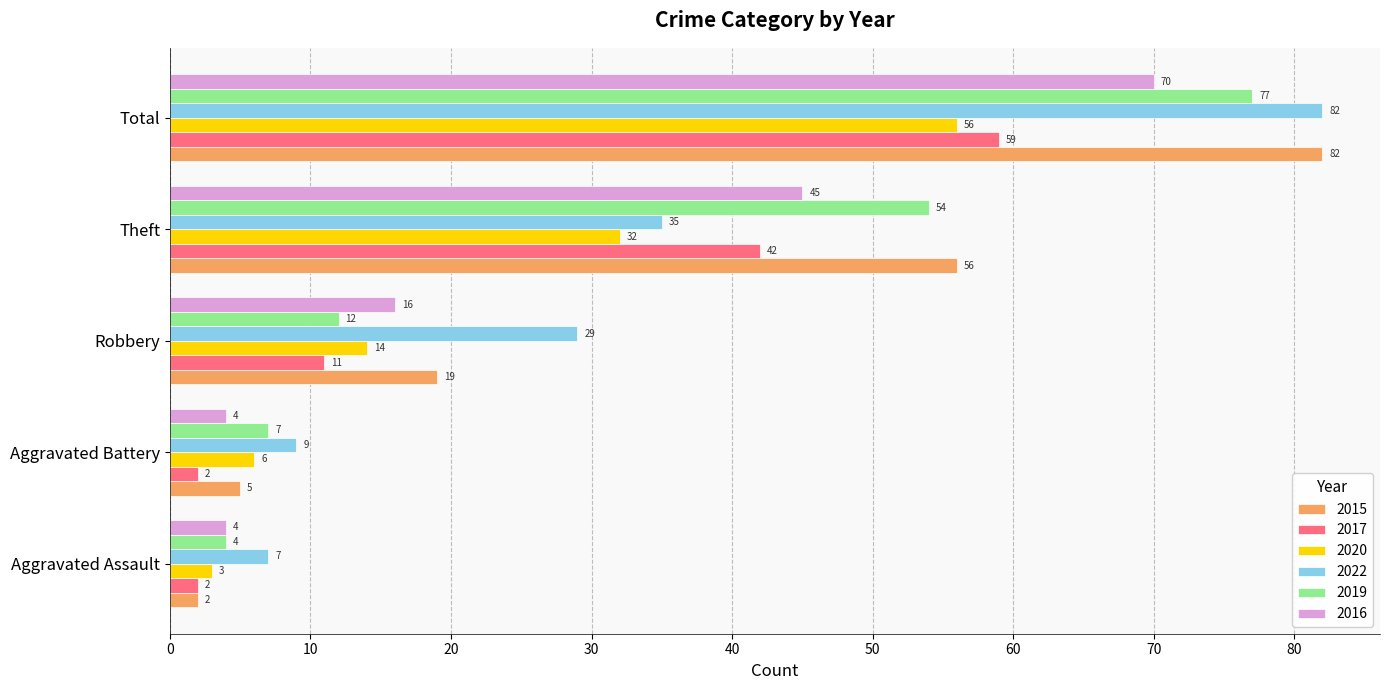

What value does the 2015 series have at Theft, to the nearest 10?

60